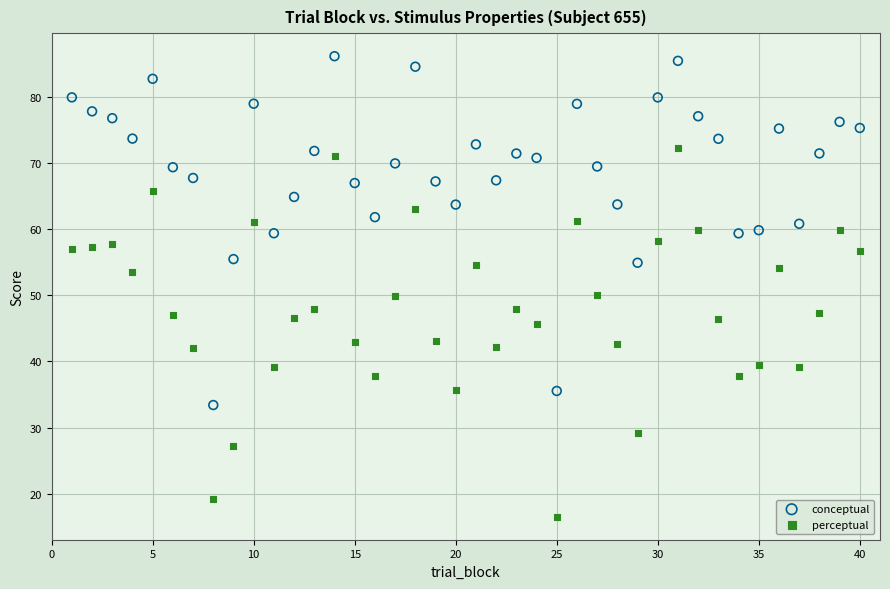

Which series reaches the minimum Y coordinate?

perceptual